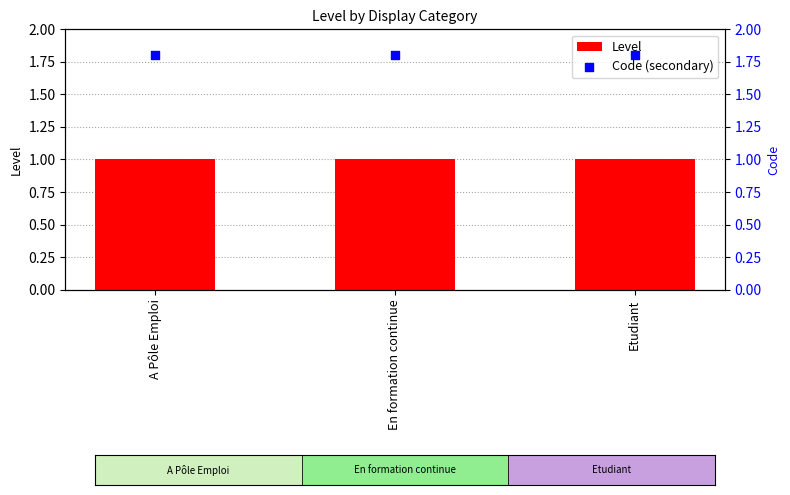

At which category is the sum across all series the highest?

A Pôle Emploi